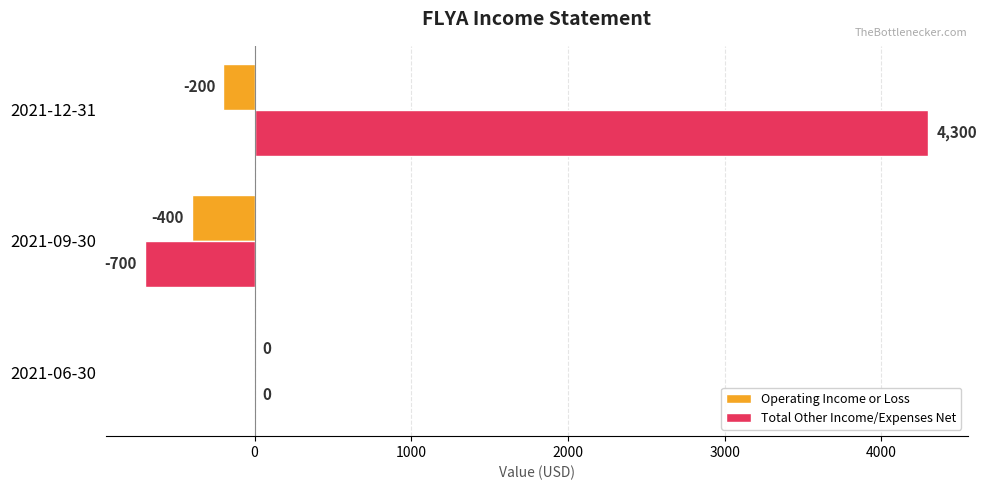

The Operating Income or Loss series shows -184 at 2021-06-30. True or false?

False